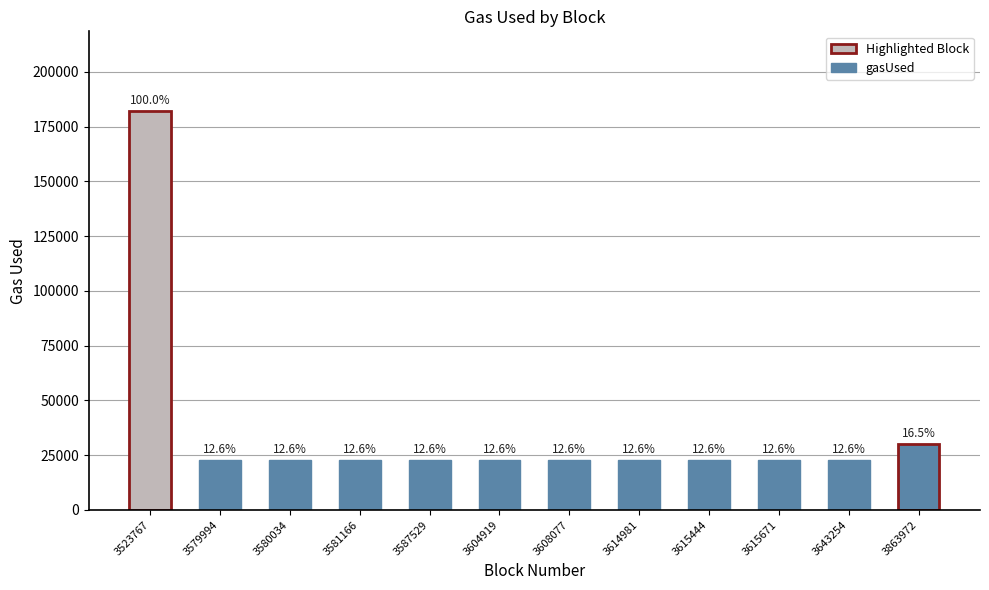

Does the chart contain any negative values?

No